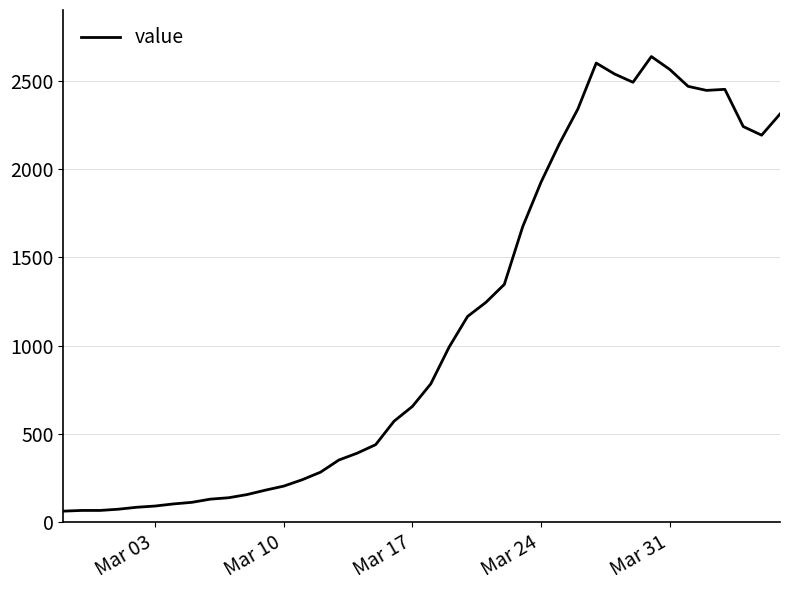

What is the smallest value displayed?

61